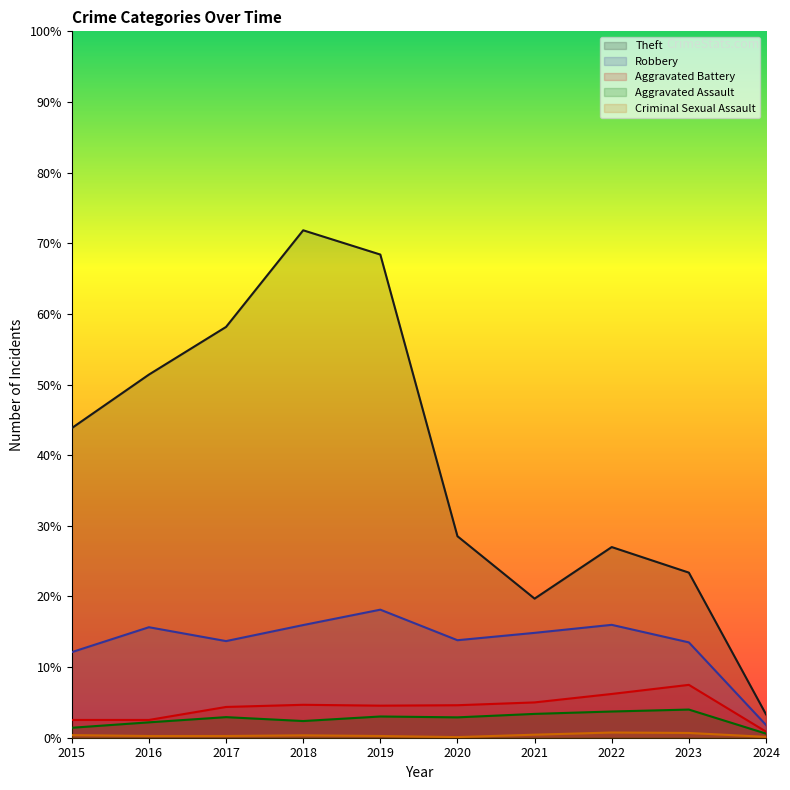

How many series are shown in this chart?

5